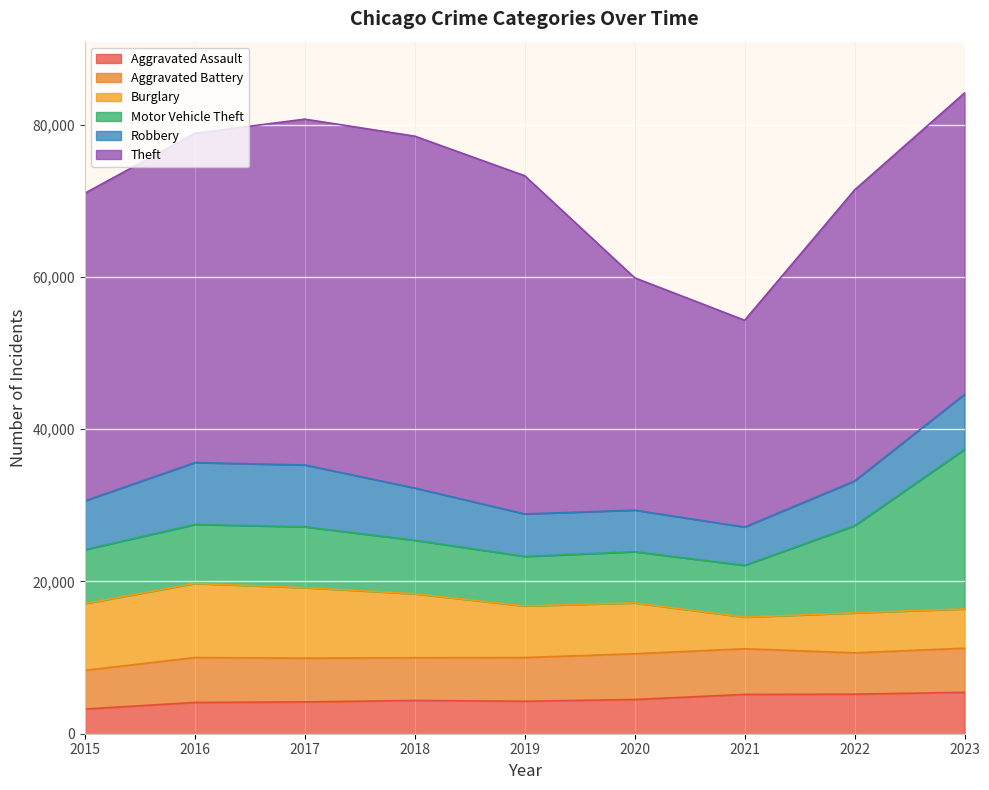

Between 2018 and 2016, which is larger?

2018